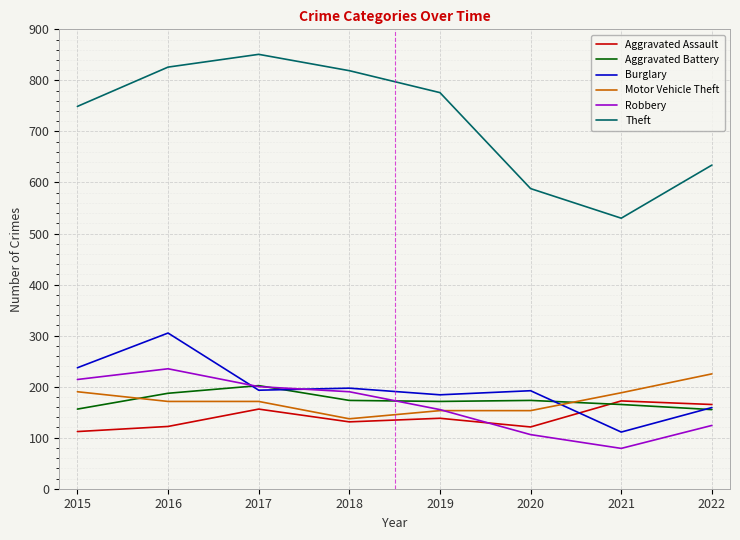

Which series has the largest total across all categories?

Theft